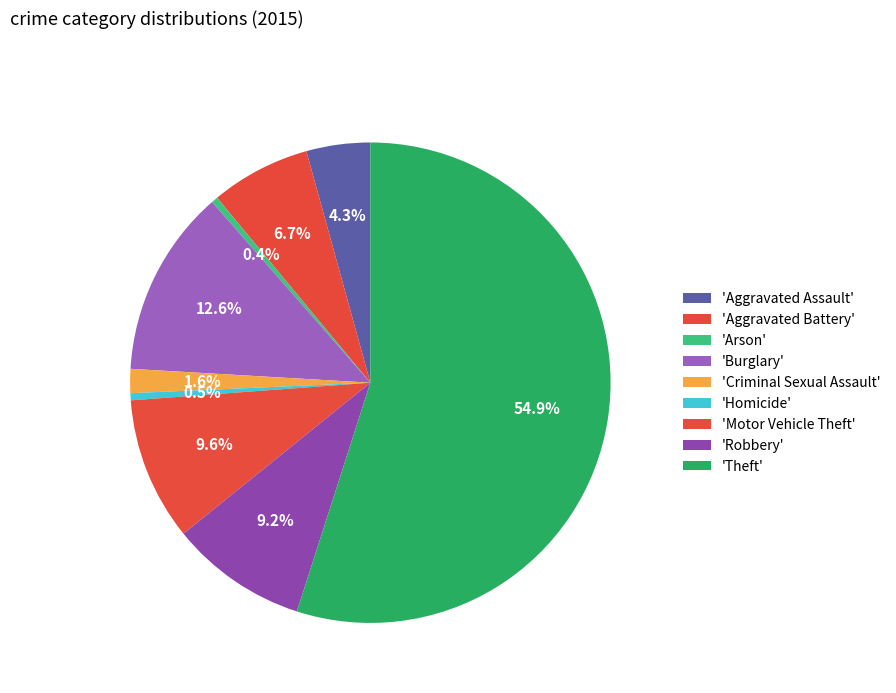

Count the number of slices in the pie.

9